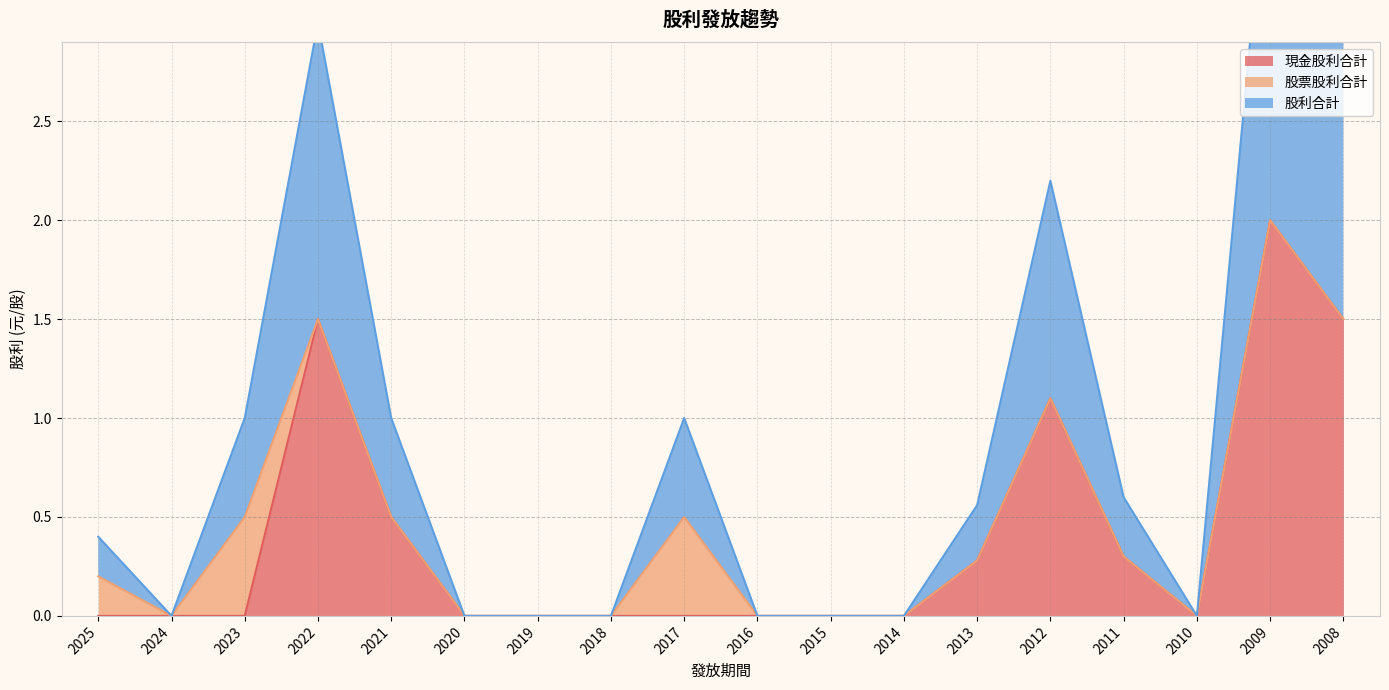

What is the highest value of the 現金股利合計 series?

2.0